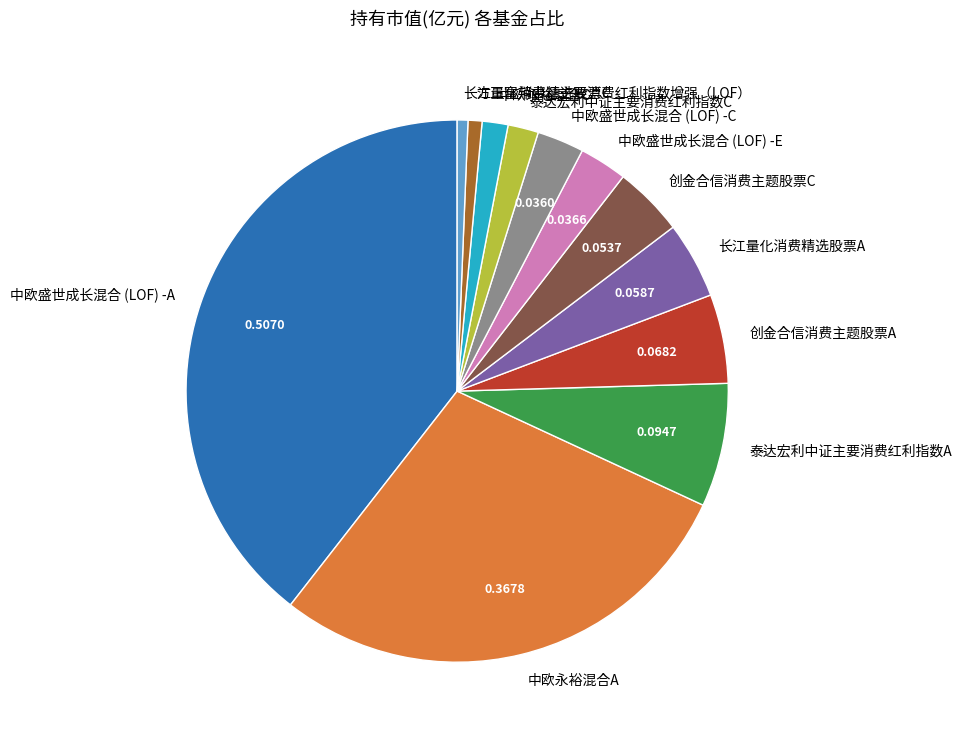

True or false: 中欧永裕混合C accounts for 2% of the total.

True